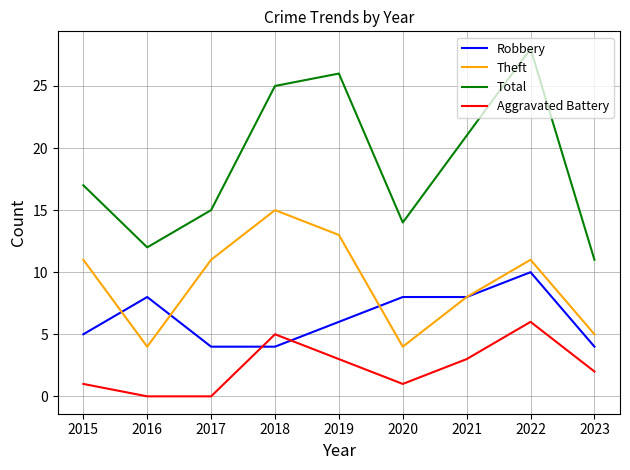

Reading right to left, list all the values displayed in this chart.

Robbery: 4	10	8	8	6	4	4	8	5
Theft: 5	11	8	4	13	15	11	4	11
Total: 11	28	21	14	26	25	15	12	17
Aggravated Battery: 2	6	3	1	3	5	0	0	1